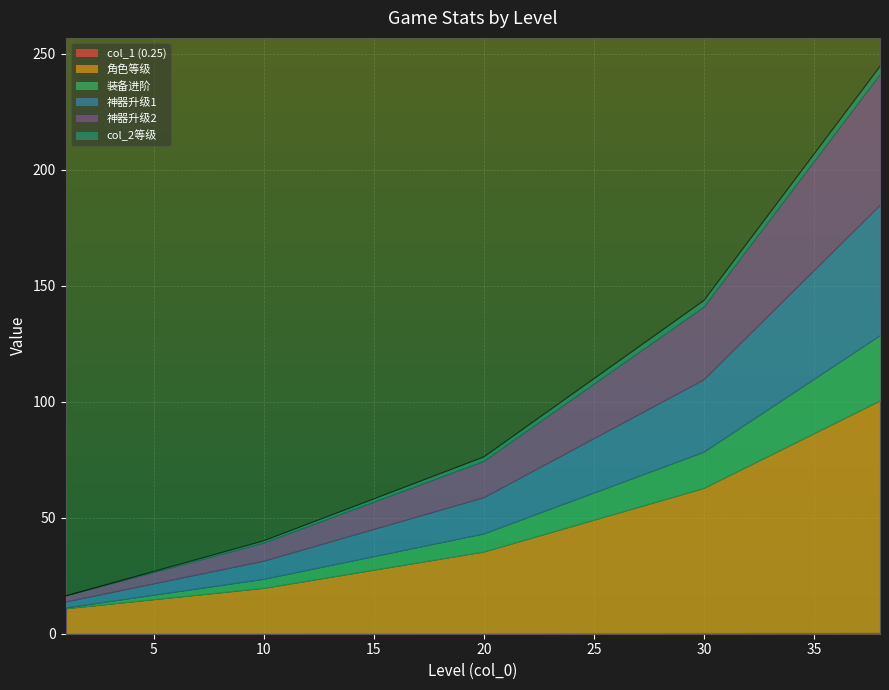

What is the spread (max minus min) of values at 8?

34.7